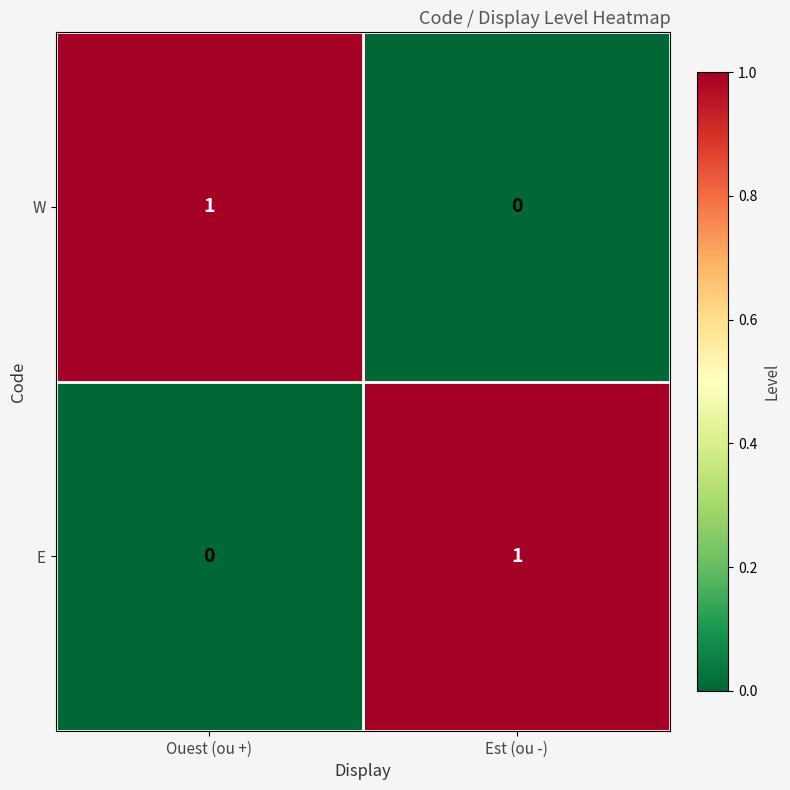

What is the difference between the highest and lowest values at Est (ou -)?

1